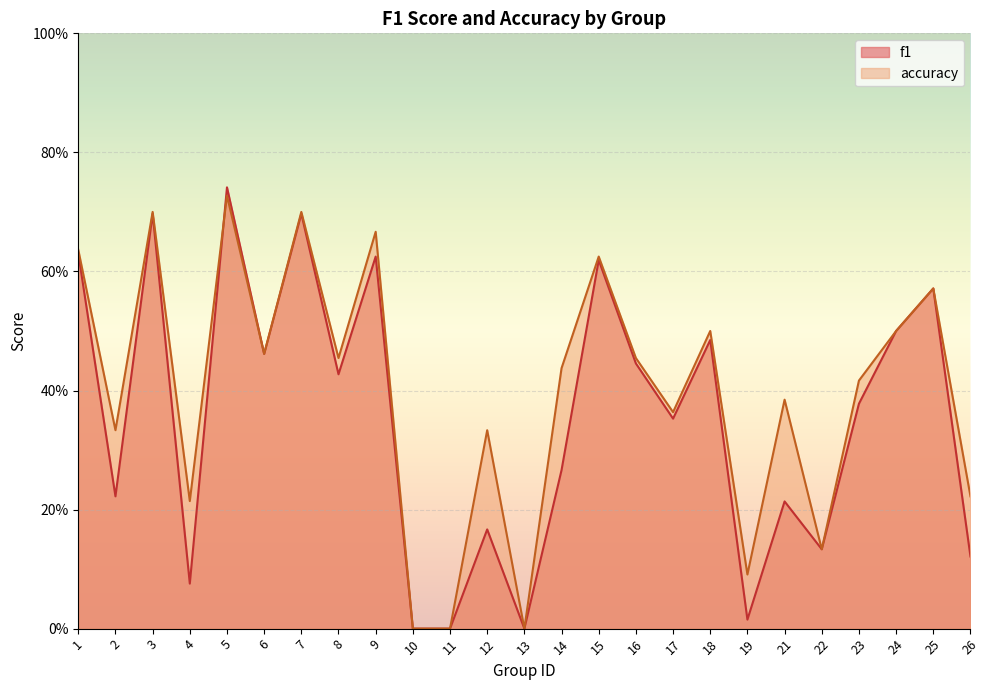

True or false: accuracy has a value of 0.8 at 15.

False